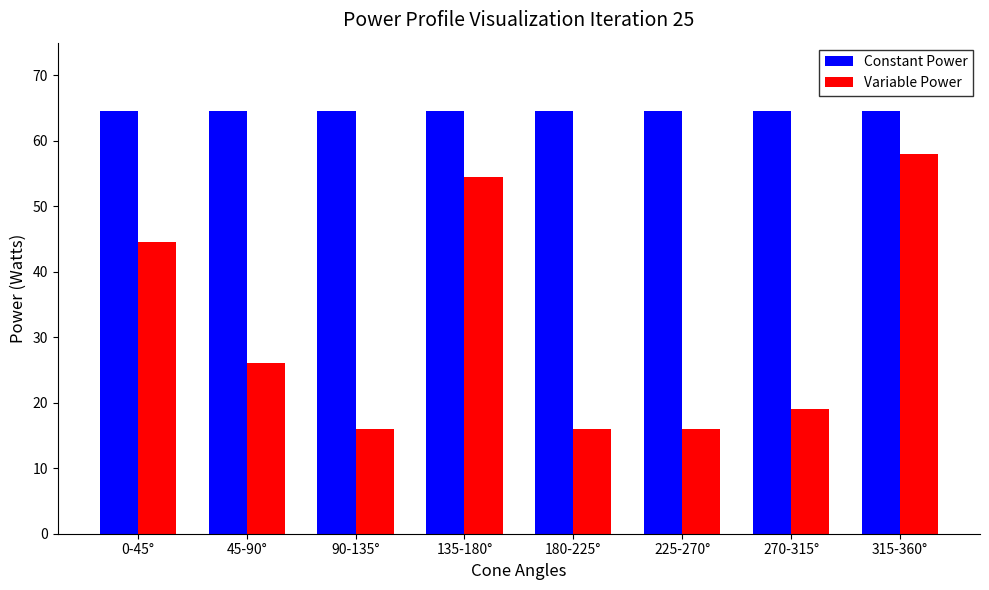

At how many categories does at least one series exceed 56?

8